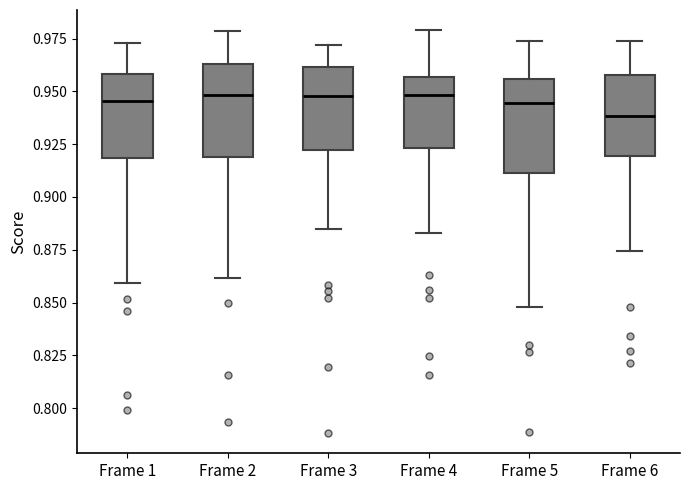

Reading left to right, transcribe this box plot: for each box, give where its median line is, the range the box spans, and where its two whiskers end, as read against the y-axis. The values are not printed on the chart, so give them approximately, as read against the axis.

Frame 1: median 0.945, box 0.920 to 0.960, whiskers 0.860 to 0.975
Frame 2: median 0.950, box 0.920 to 0.965, whiskers 0.860 to 0.980
Frame 3: median 0.950, box 0.920 to 0.960, whiskers 0.885 to 0.970
Frame 4: median 0.950, box 0.925 to 0.955, whiskers 0.885 to 0.980
Frame 5: median 0.945, box 0.910 to 0.955, whiskers 0.850 to 0.975
Frame 6: median 0.940, box 0.920 to 0.960, whiskers 0.875 to 0.975